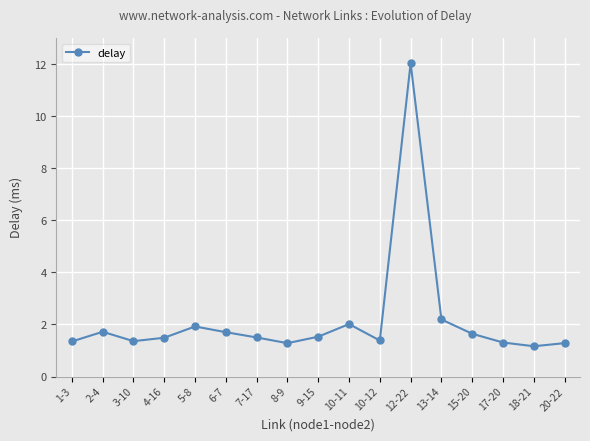

What is the change in value from 6-7 to 15-20?

-0.1